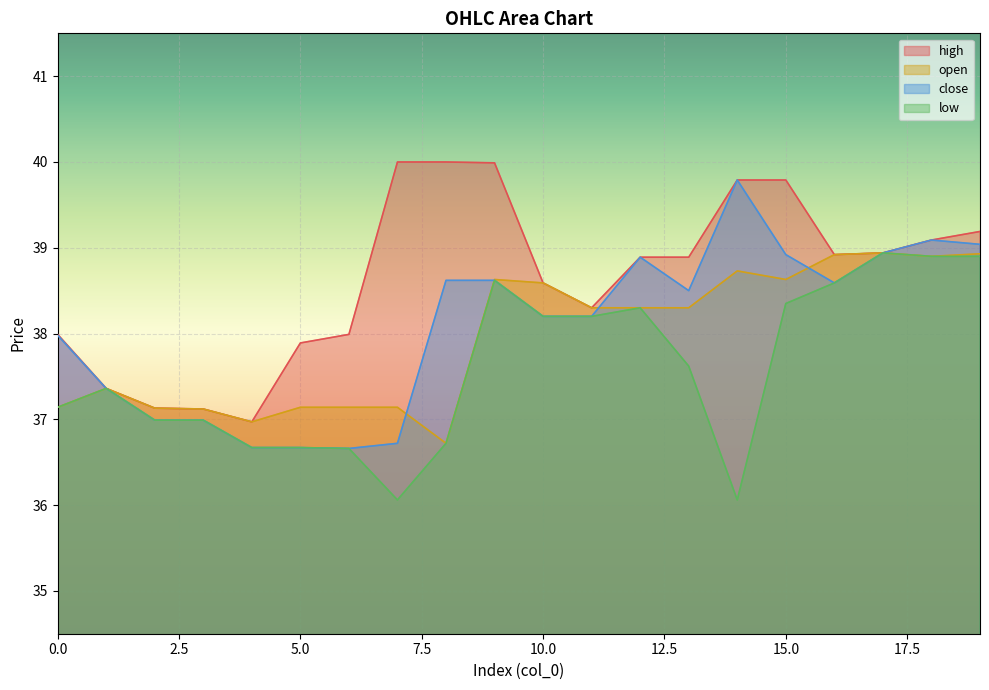

Count the number of data series in this chart.

4